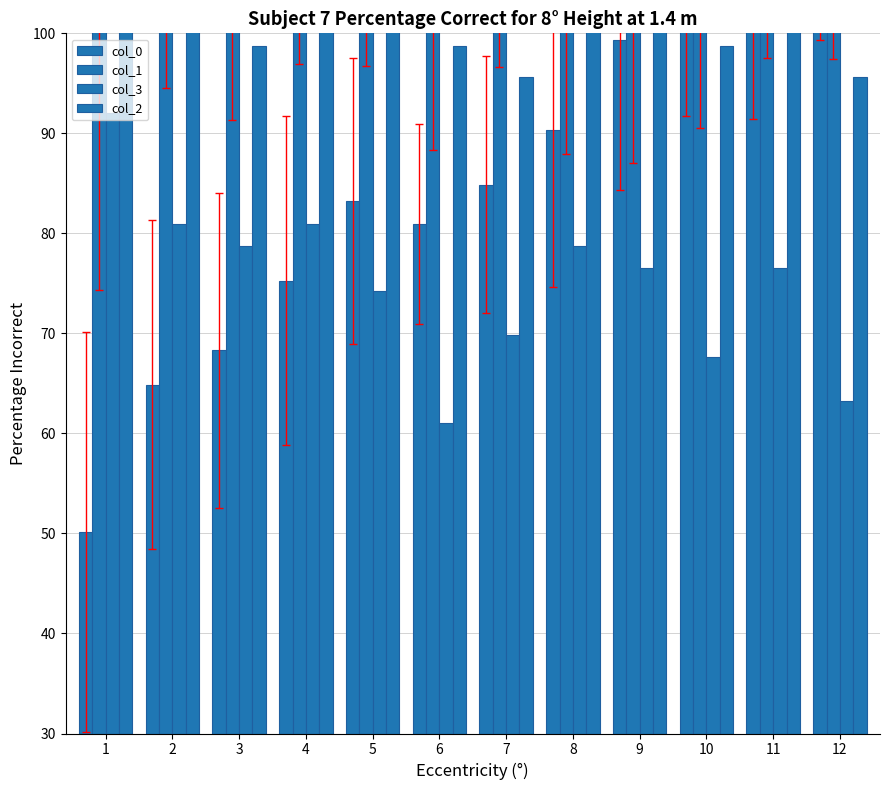

Between 6 and 10, which series saw the biggest shift?

col_0